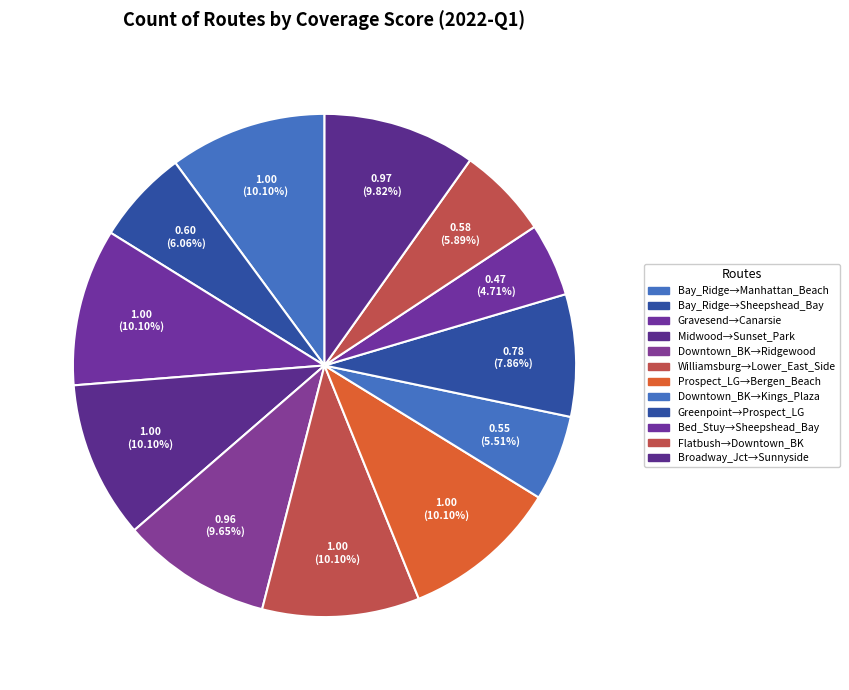

Which slice is the largest?

Bay_Ridge_to_Manhattan_Beach